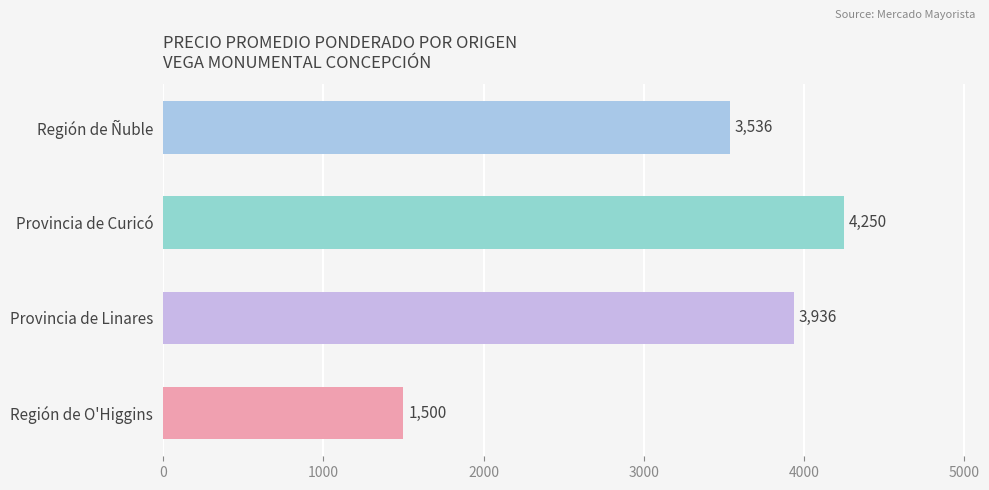

At which label is the value closest to 2875?

Región de Ñuble